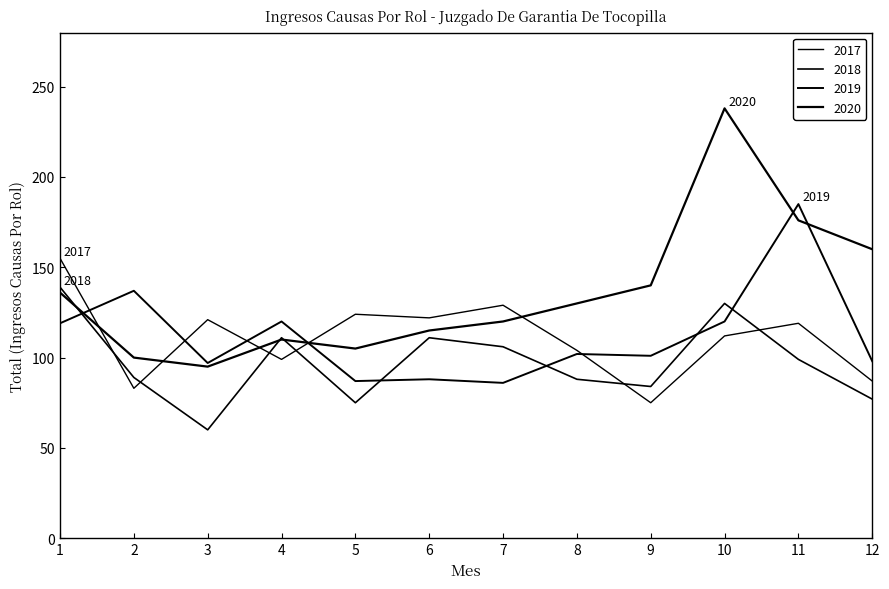

Does the chart have visible grid lines?

No